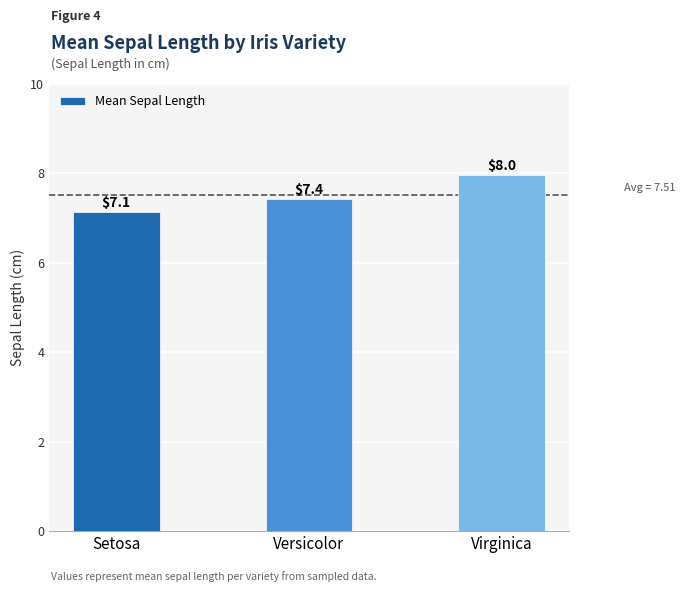

Which category has the highest value across all series?

Virginica